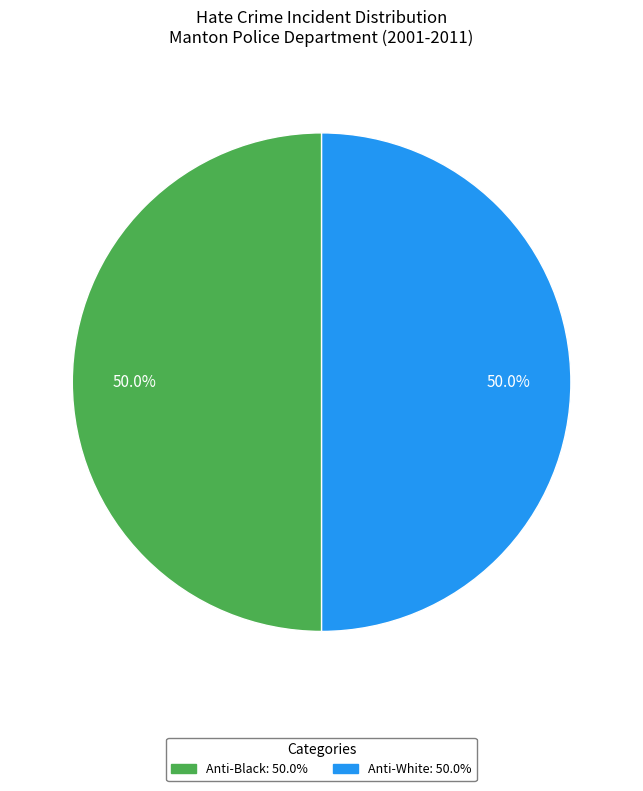

To the nearest percent, what is the difference between the largest and smallest slice percentages?

0%